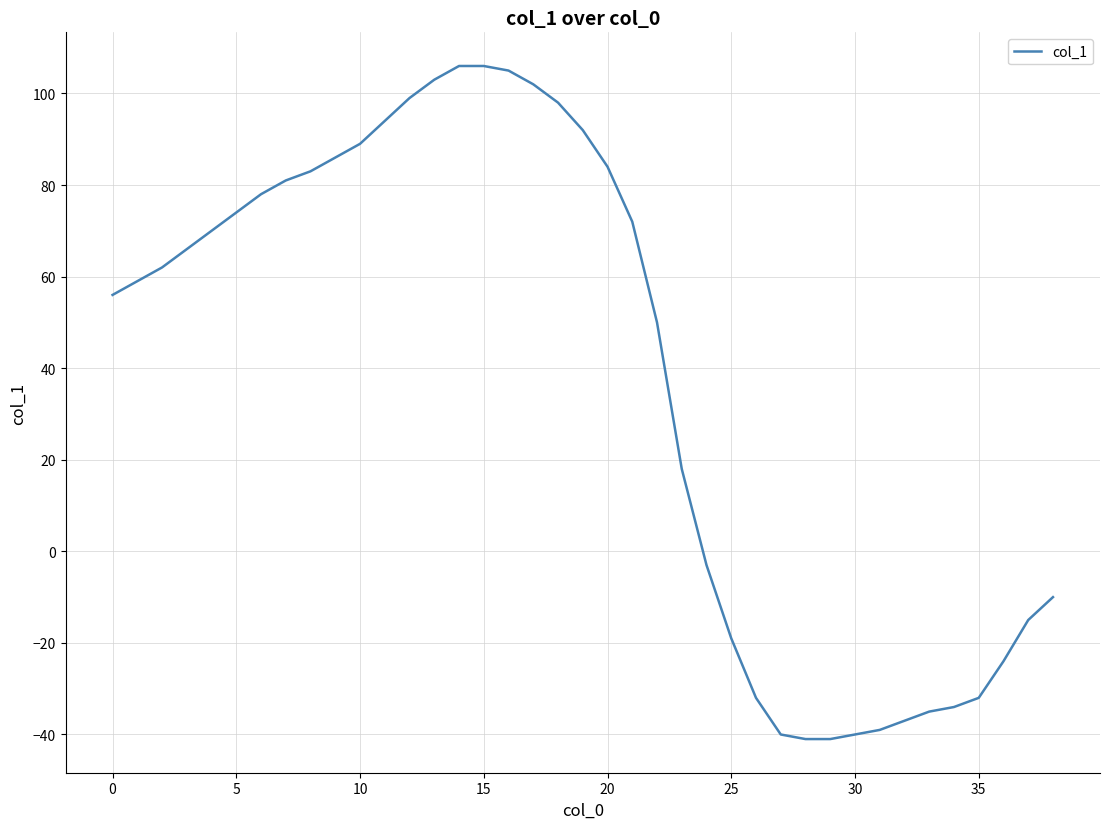

What is the maximum value shown in the chart?

106